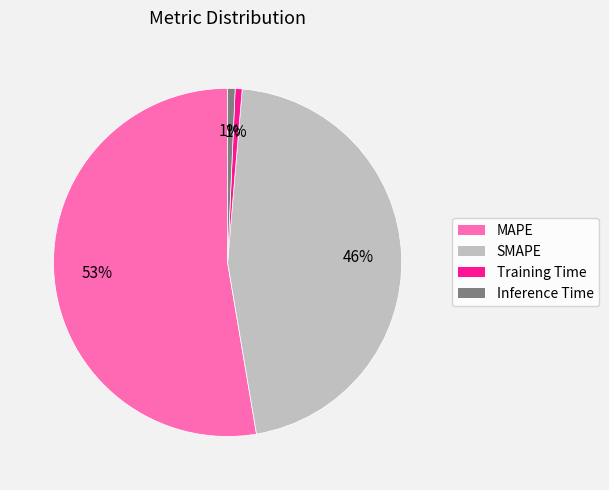

To the nearest percent, what is the average slice percentage?

25%